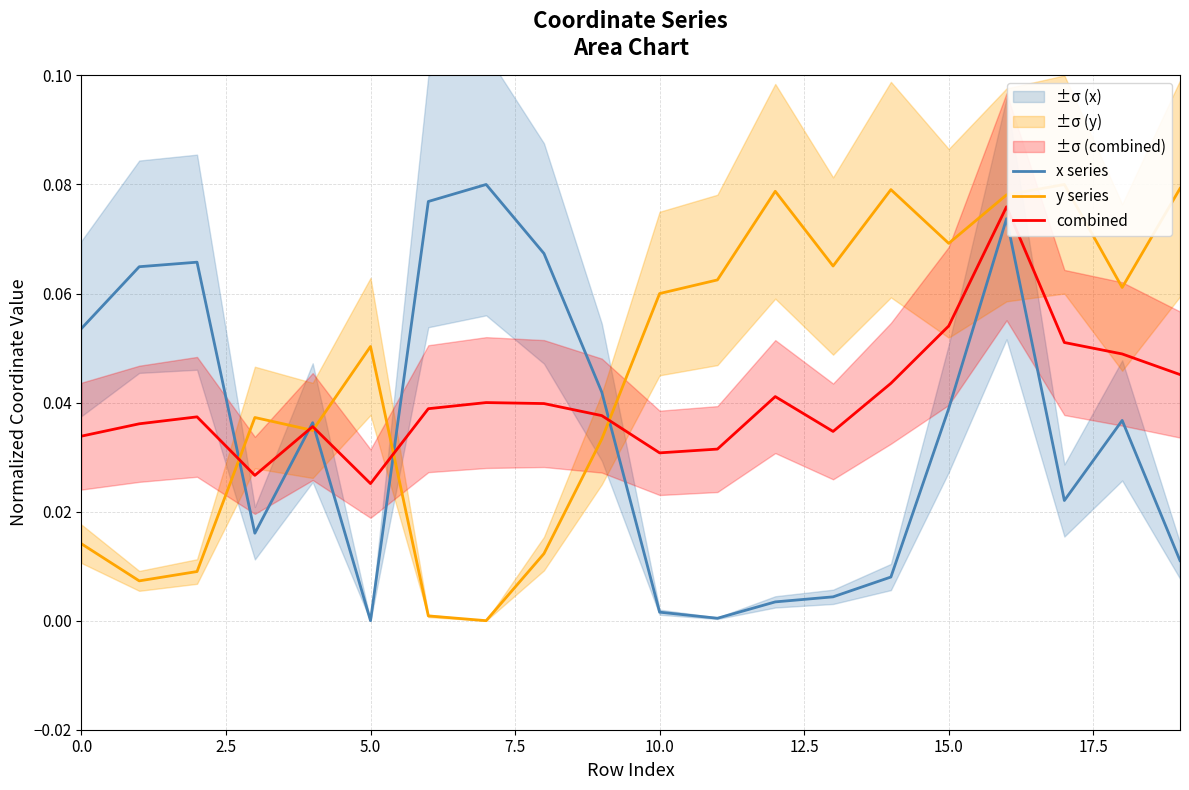

At which category is the sum across all series the highest?

16